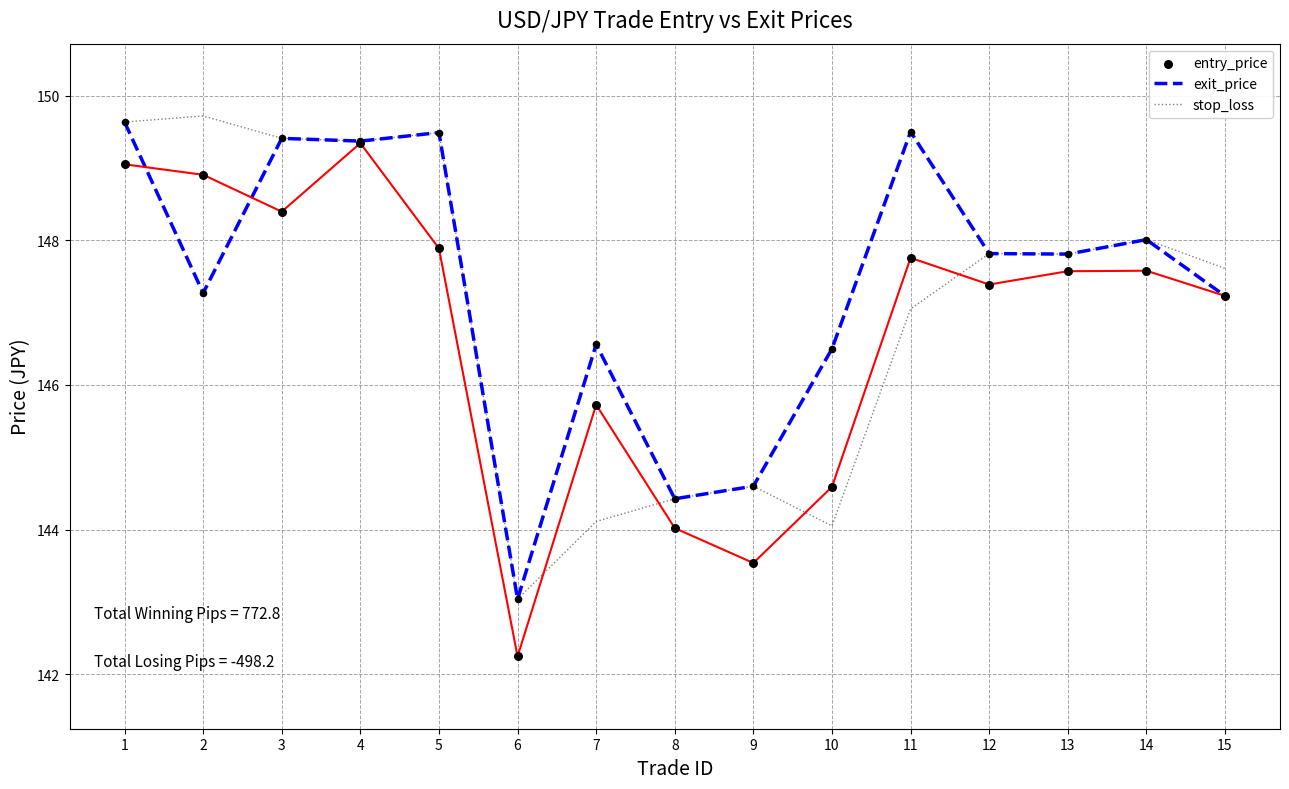

What are all the series names shown in the legend?

exit_price, stop_loss, entry_price